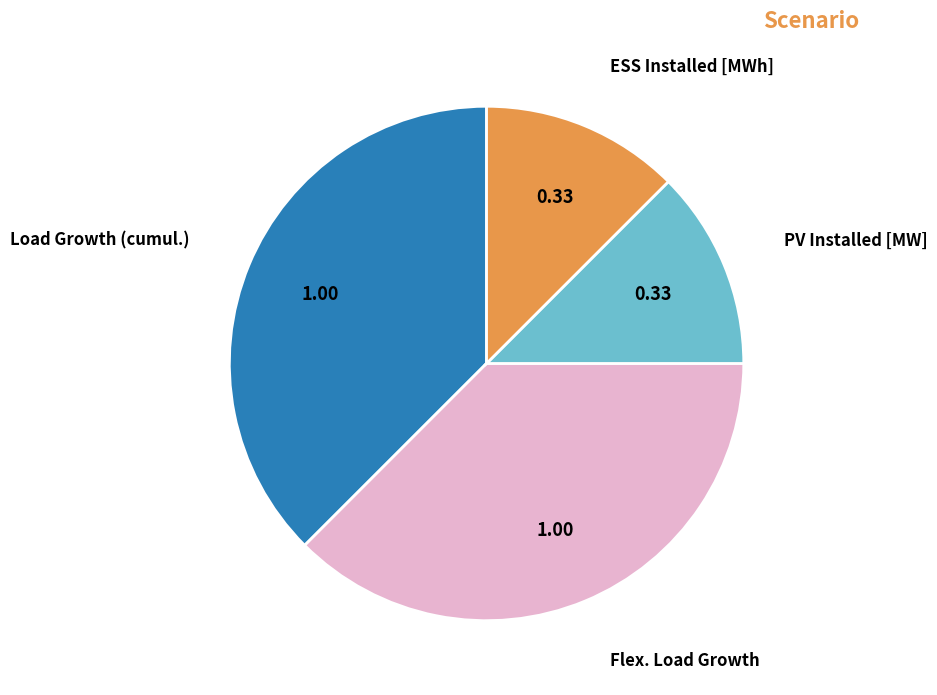

Does any single category account for the majority?

No